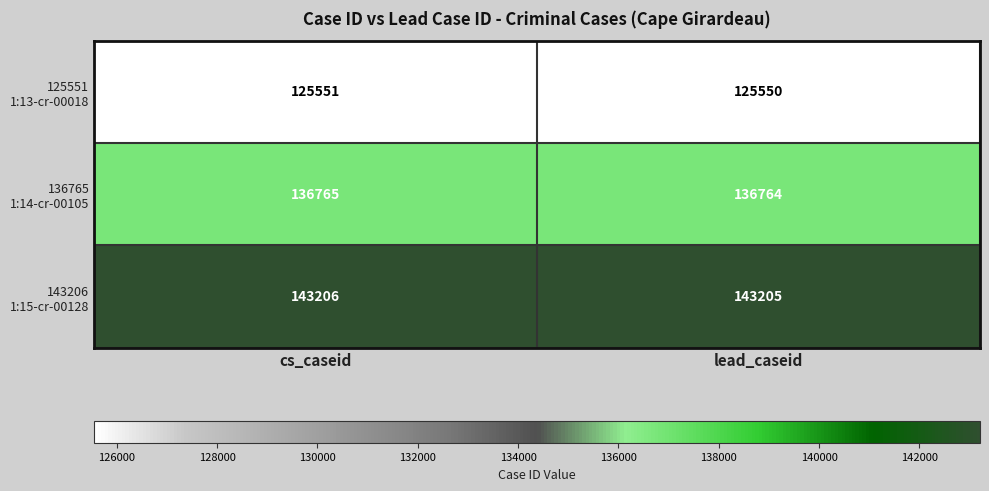

Which category has the highest value across all series?

cs_caseid